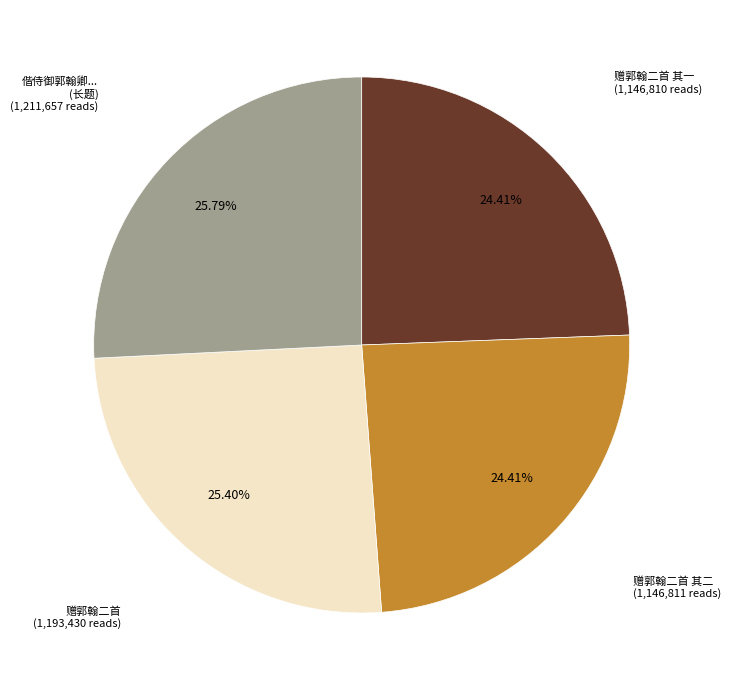

Is there a majority slice in this chart?

No